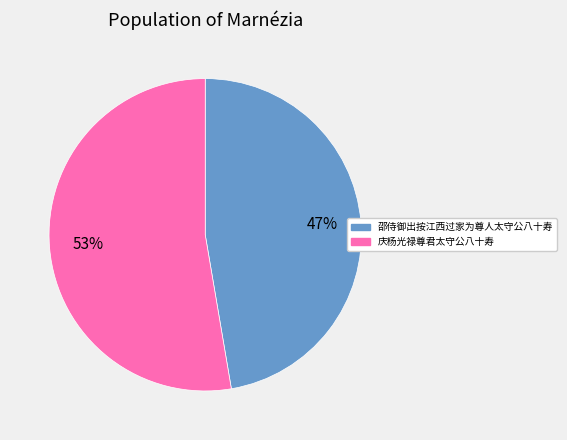

Is the sum of 邵侍御出按江西过家为尊人太守公八十寿 and 庆杨光禄尊君太守公八十寿 greater than half?

Yes